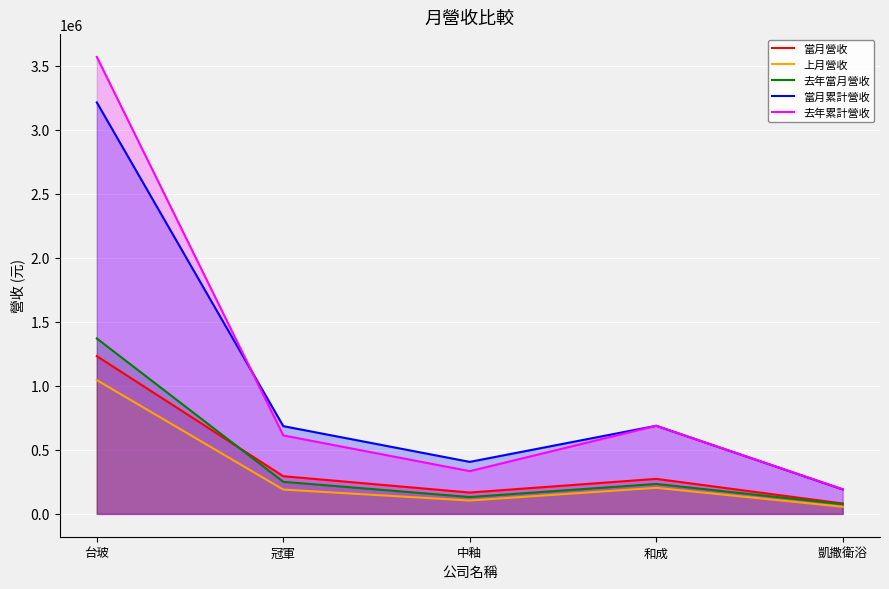

At which label is 去年累計營收 closest to 1881545?

和成